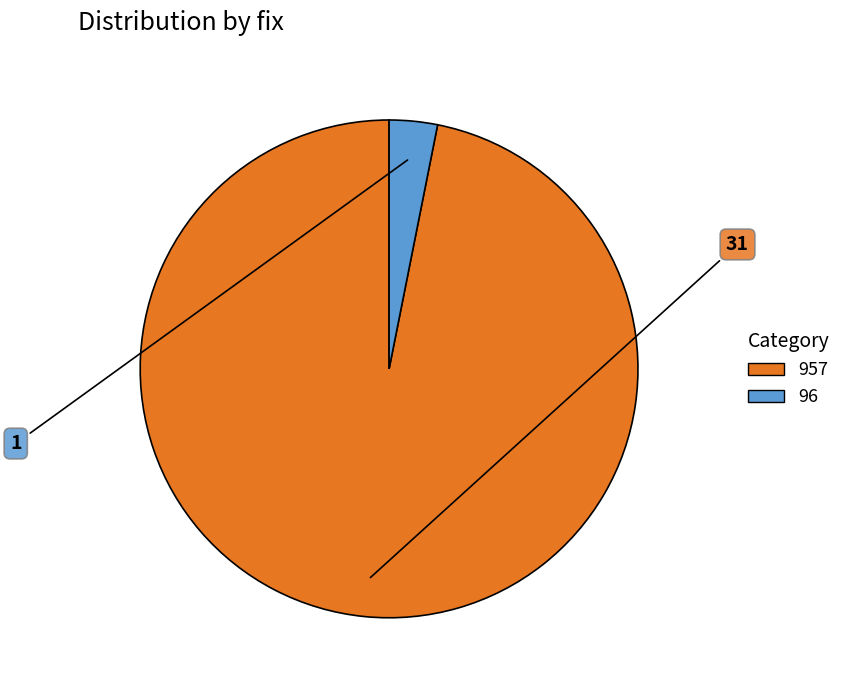

Combined, do 96 and 957 account for over 50%?

Yes